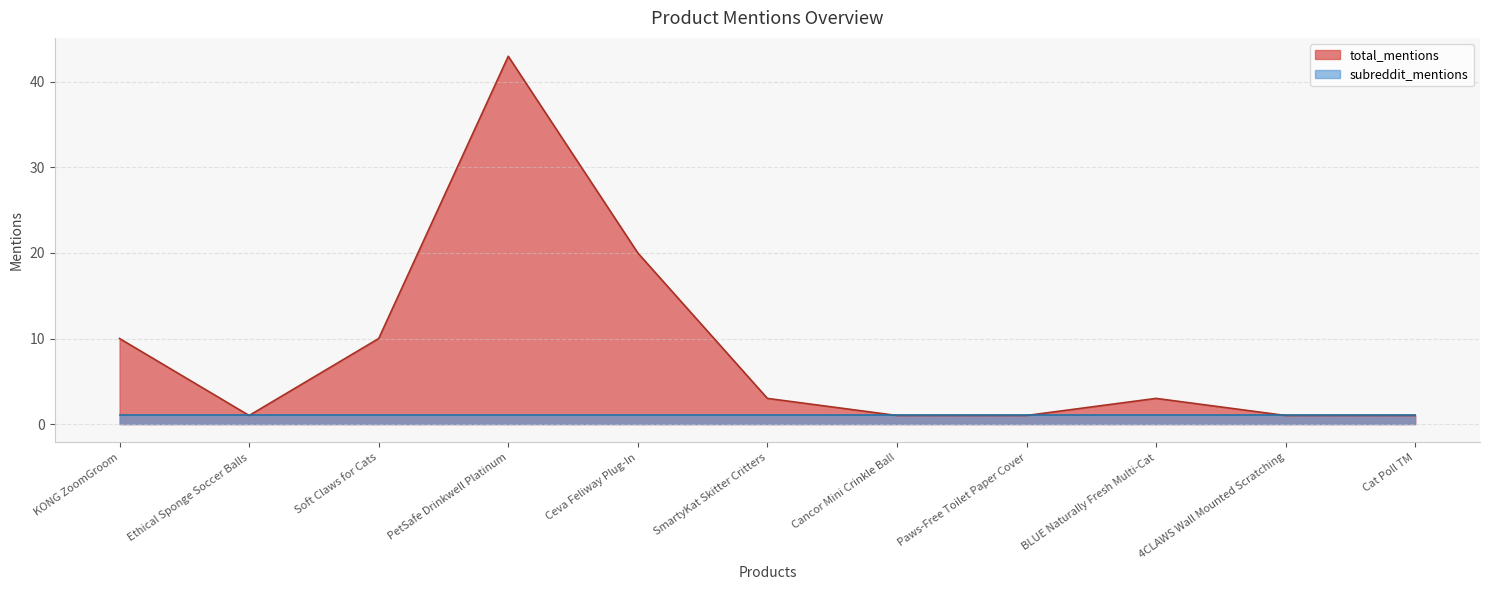

What is the difference between the maximum and minimum values?

42